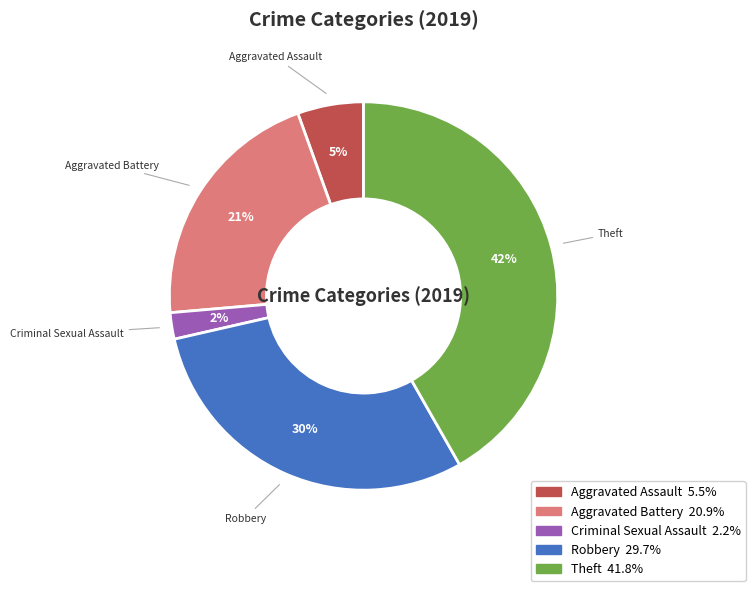

To the nearest percent, what is the difference between the largest and smallest slice percentages?

40%